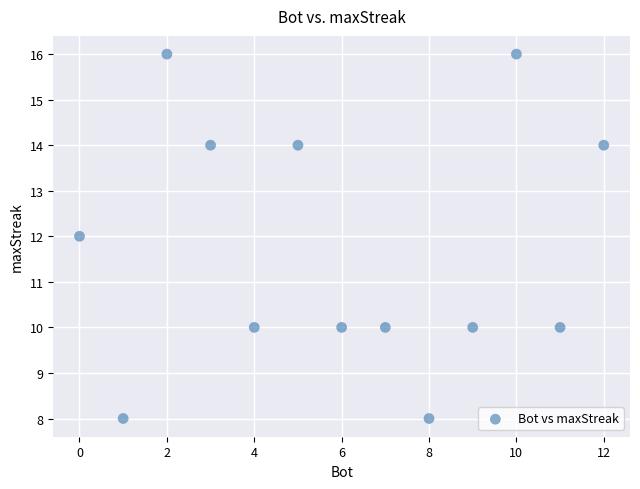

What is the range of X values (max minus min)?

12